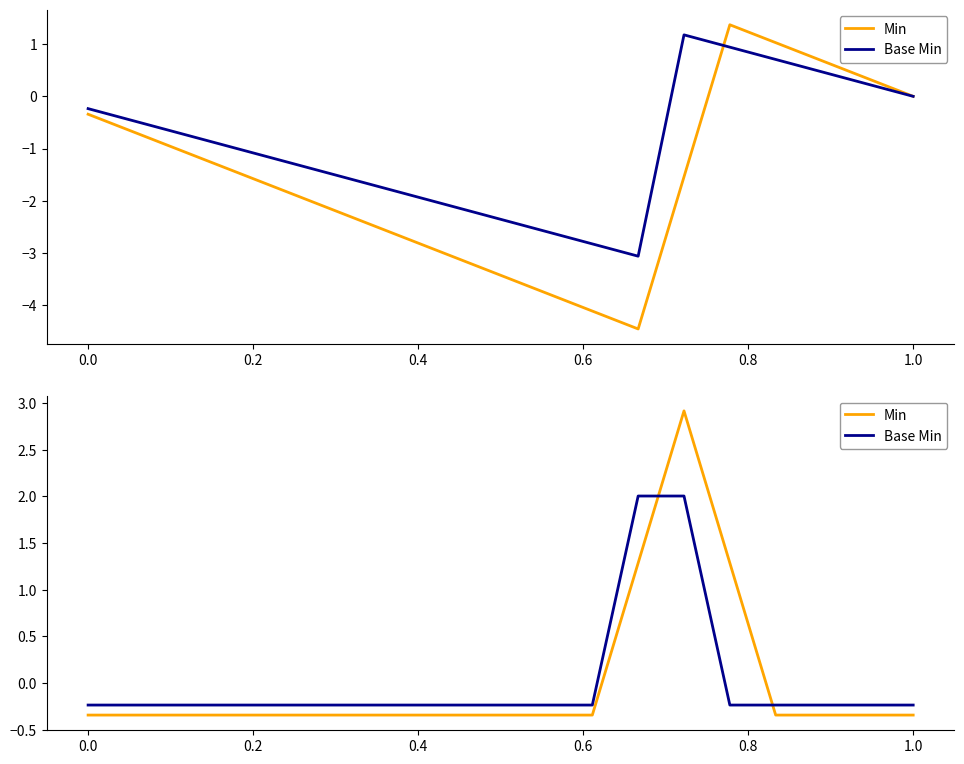

What is the maximum value shown in the chart?

2.9